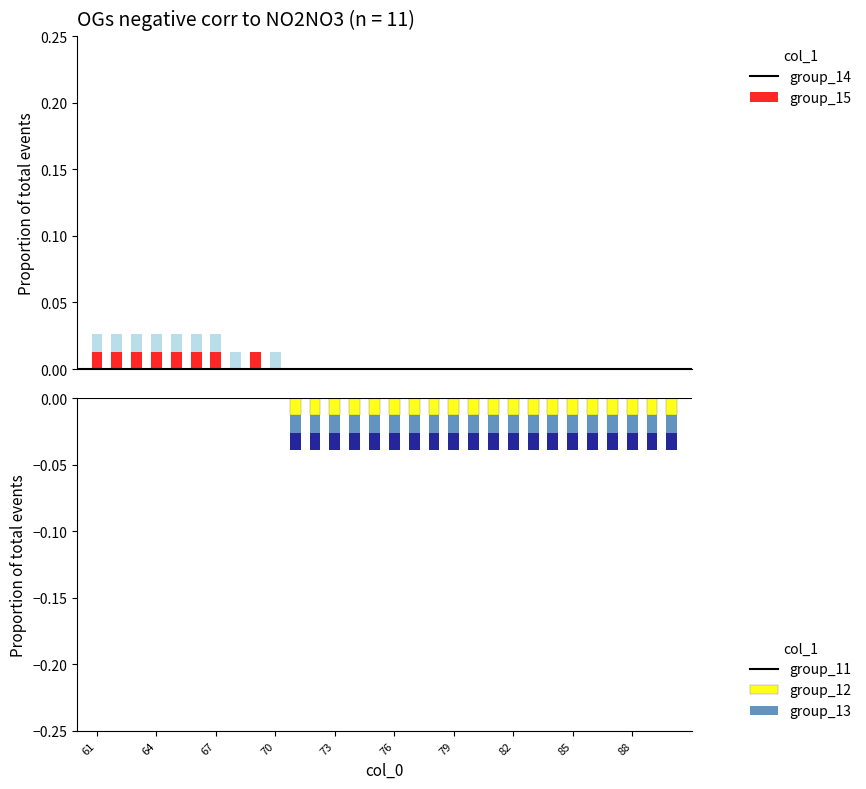

How many bars are there in total?

150